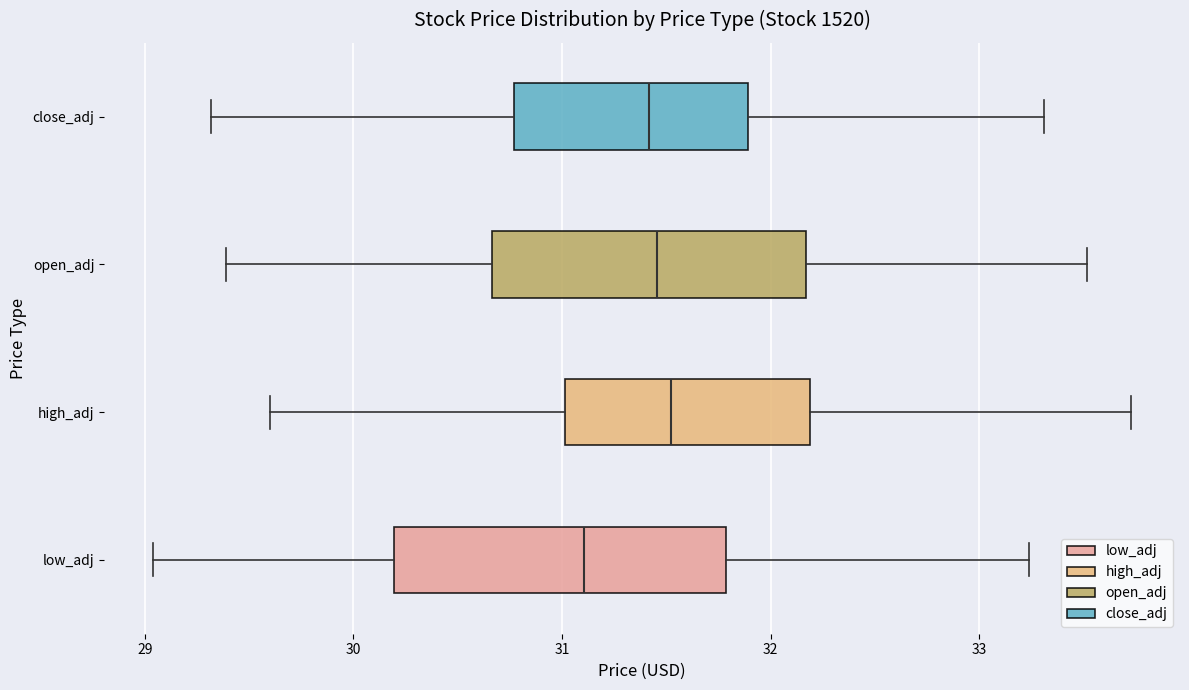

Where does the median line of the box for low_adj sit on the x-axis? The values are not printed on the chart, so give them approximately, as read against the axis.

31.1